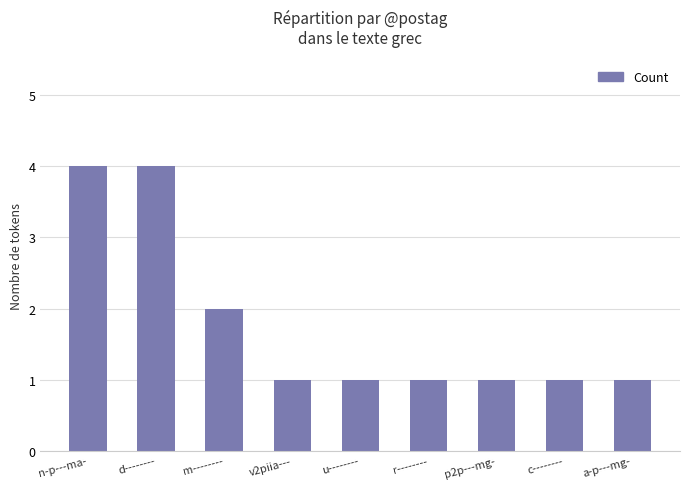

What is the greatest value displayed?

4